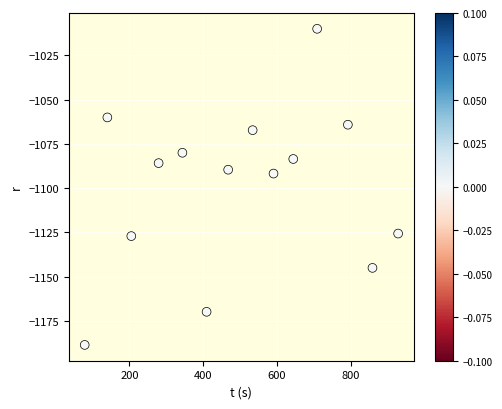

What is the range of Y values (max minus min)?

178.4